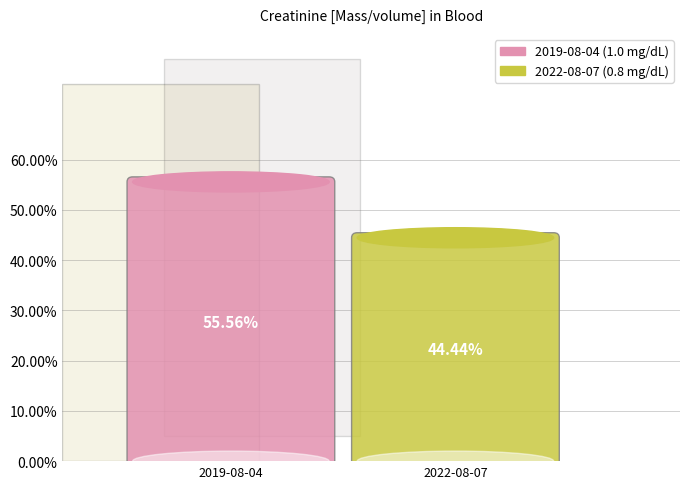

To the nearest percent, what is the difference between the largest and smallest slice percentages?

11%